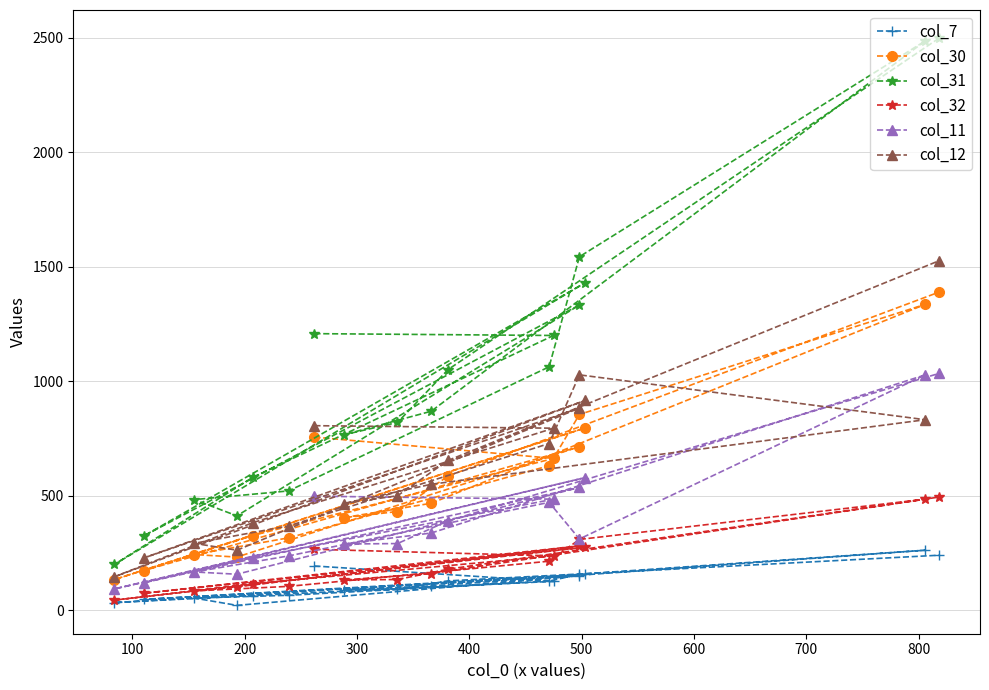

True or false: col_32 and col_11 intersect in this chart.

False